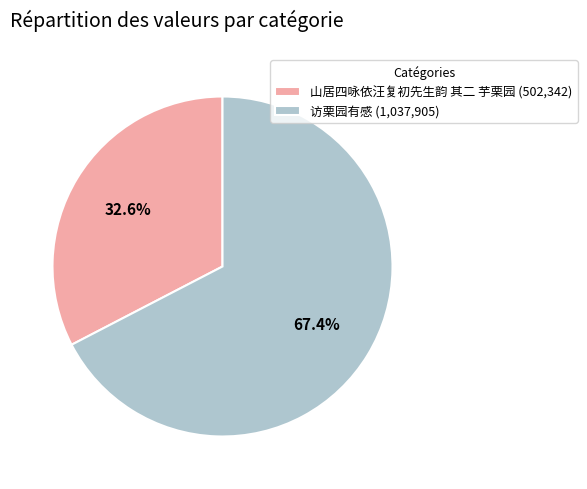

How many slices are in this pie chart?

2